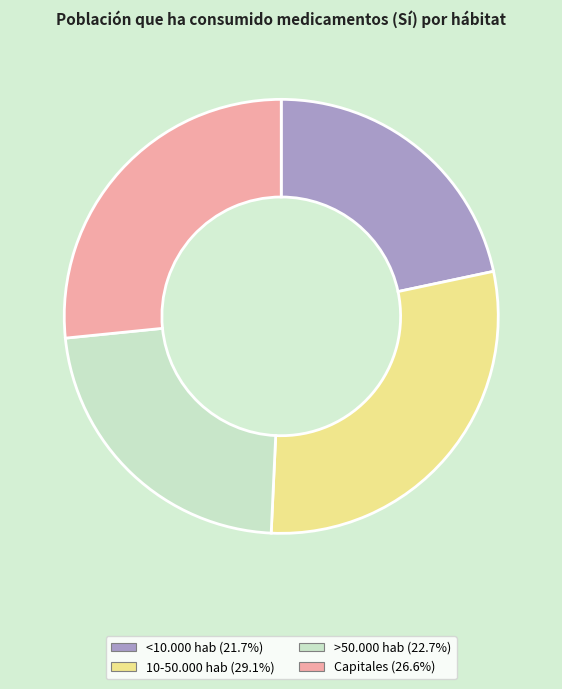

How many slices are in this pie chart?

4